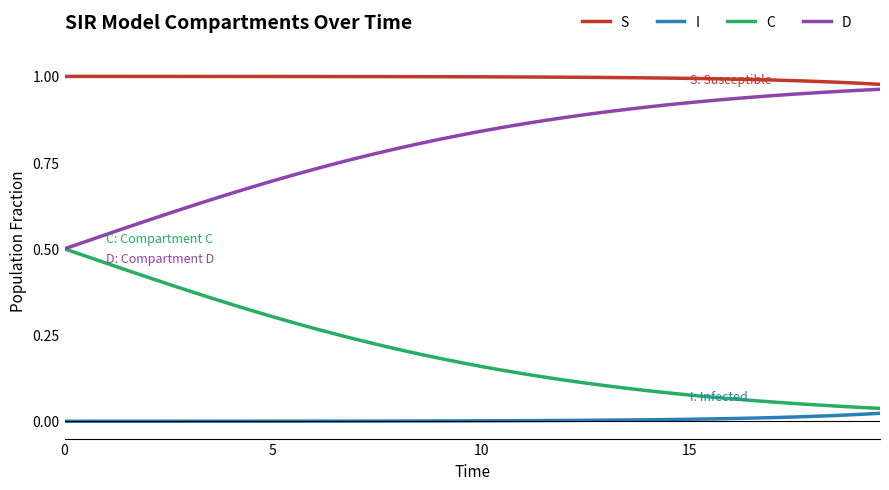

Which series has the largest total across all categories?

S